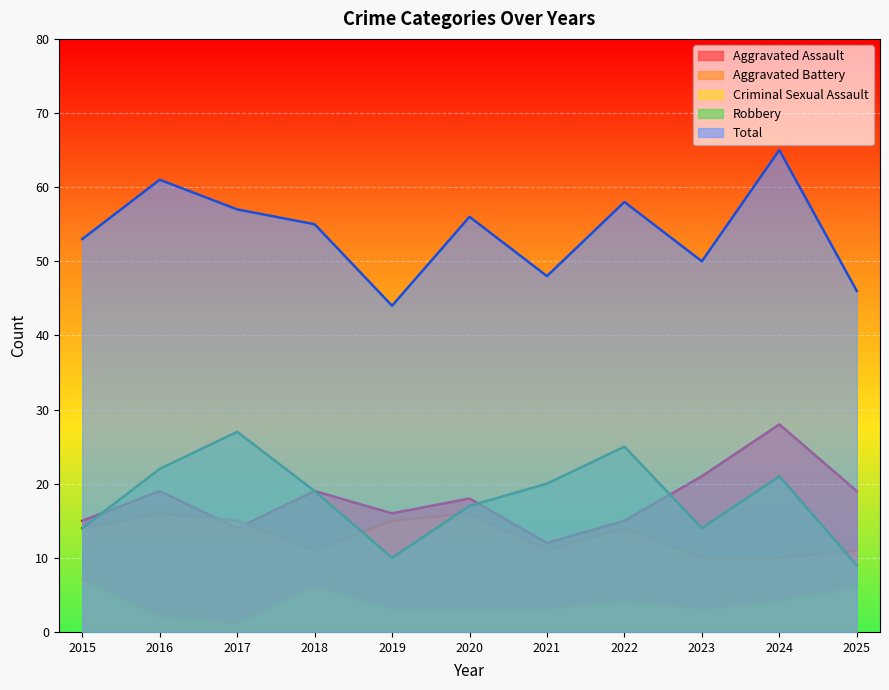

What is the difference between the highest and lowest values at 2025?

40